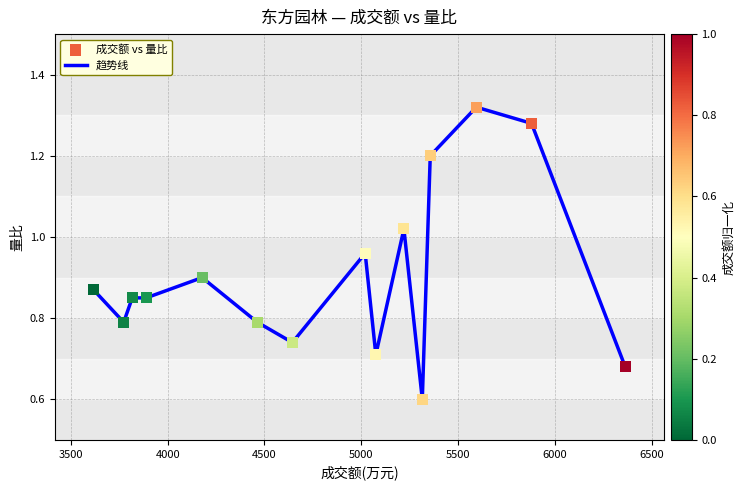

What is the smallest value displayed?

0.6